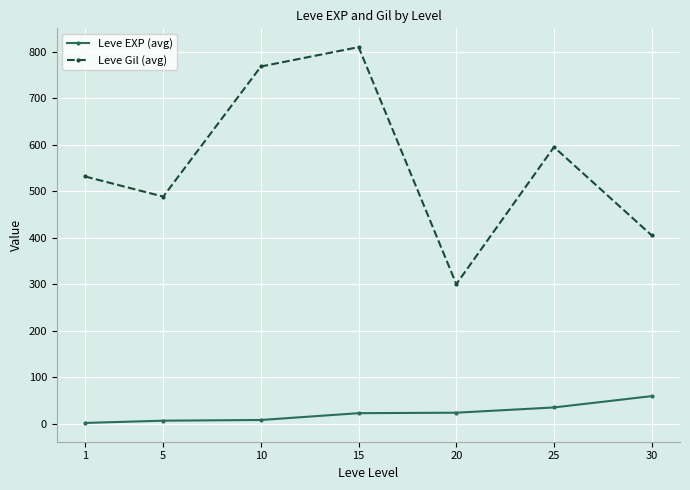

True or false: Leve Gil (avg) and Leve EXP (avg) intersect in this chart.

False